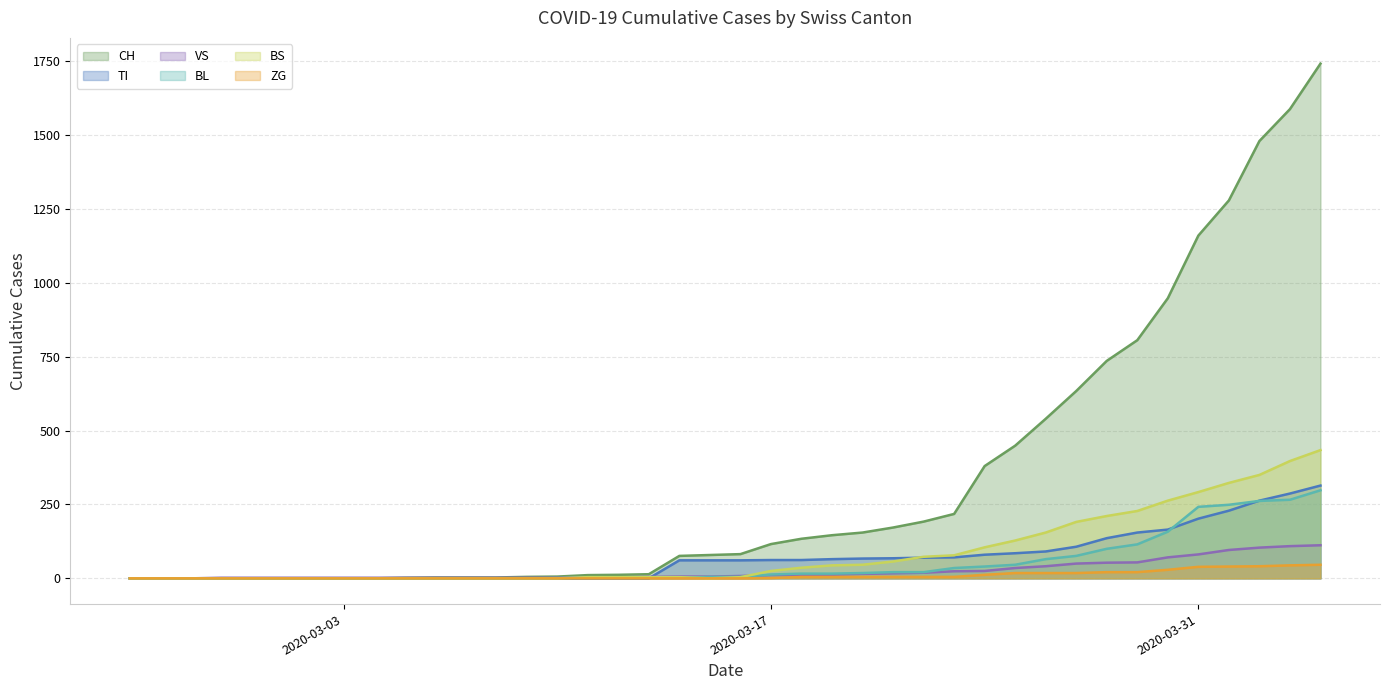

What is the highest value of the TI series?

314